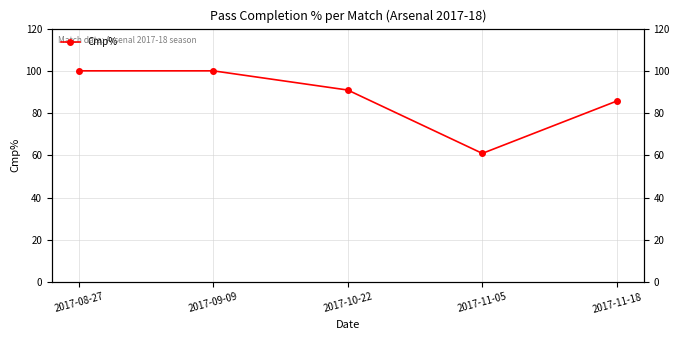

How many data points does each series have?

5